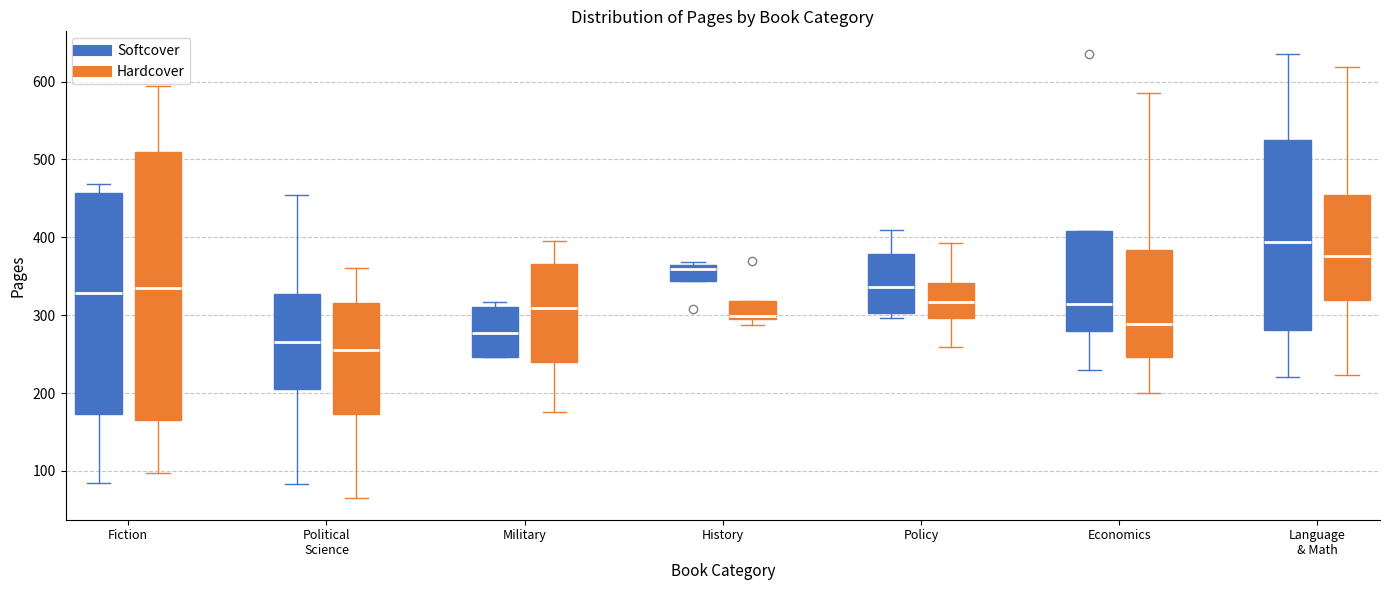

Comparing the boxes themselves (not the whiskers), which one is the tallest?

Fiction (Hardcover)